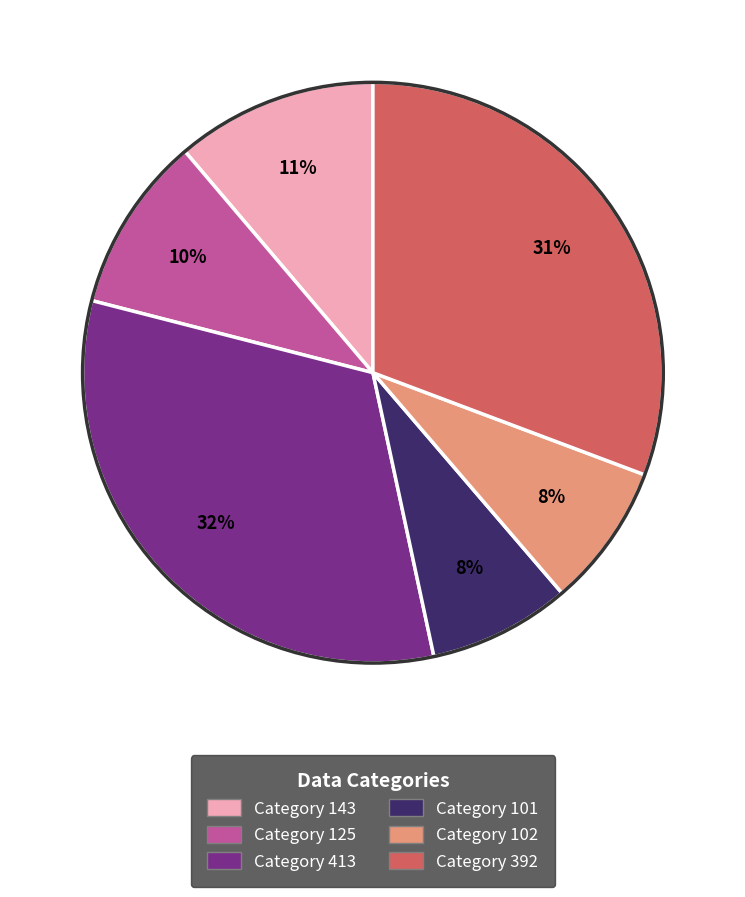

Does any single category account for the majority?

No